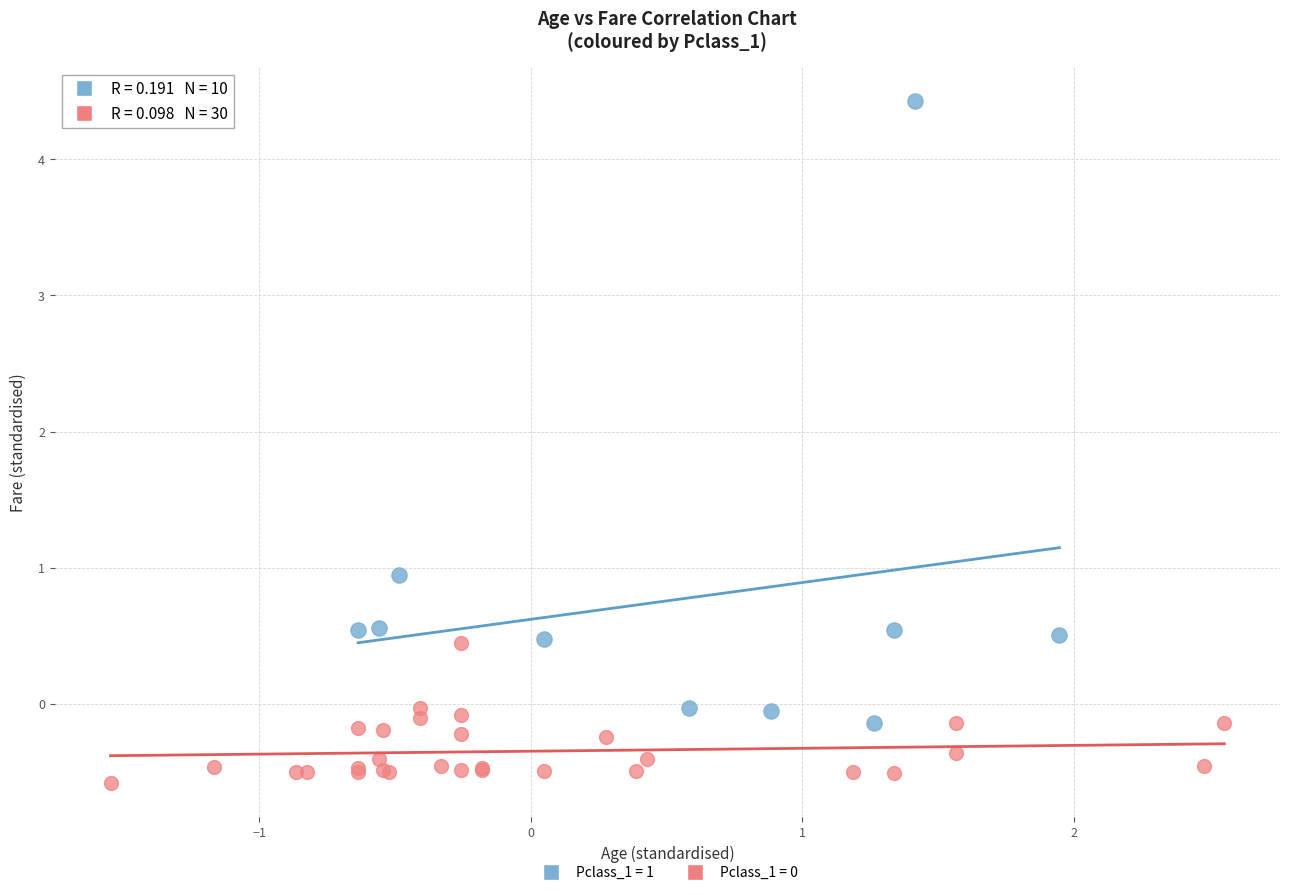

Which series has the widest spread of Y values?

Pclass_1 = 1